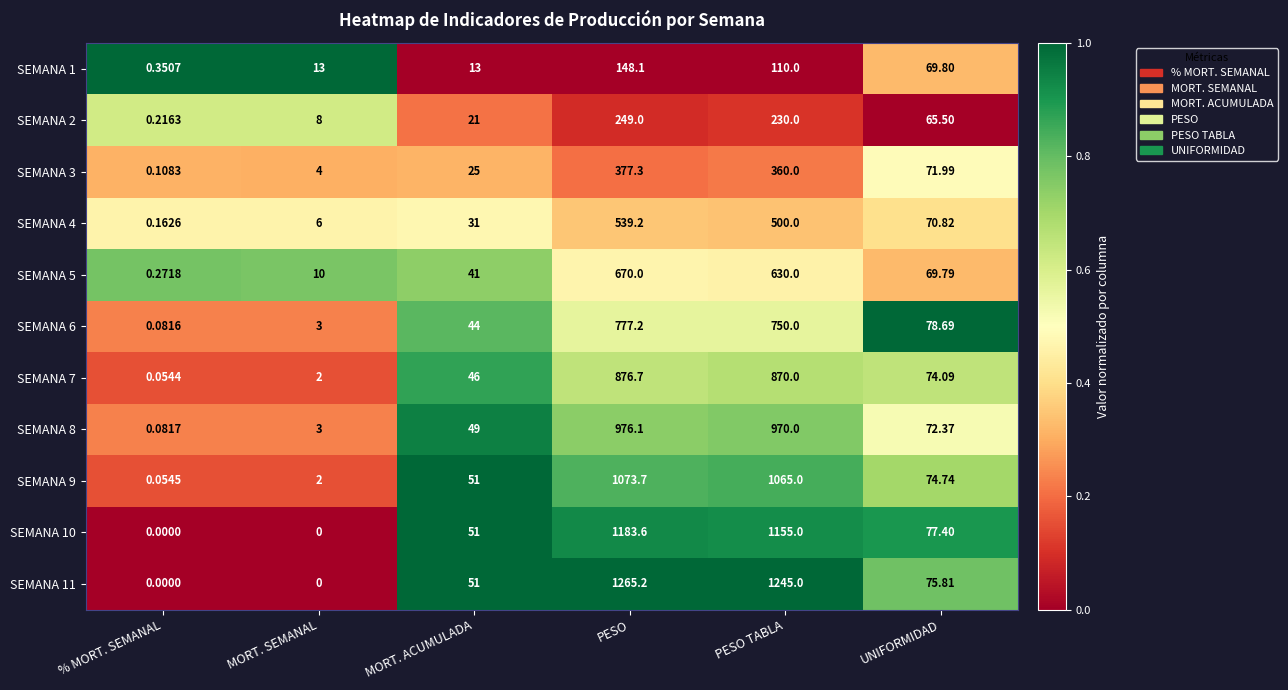

Between % MORT. SEMANAL and PESO, which series saw the biggest shift?

SEMANA 11